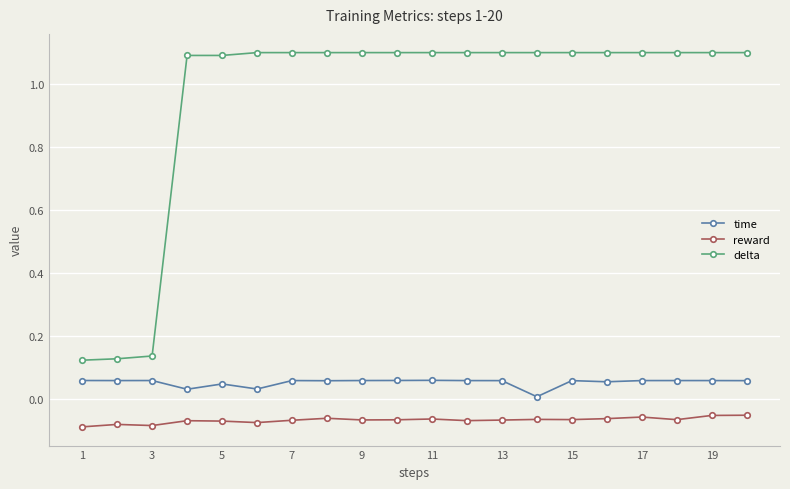

True or false: reward has more than 2 points higher than both neighbors.

True